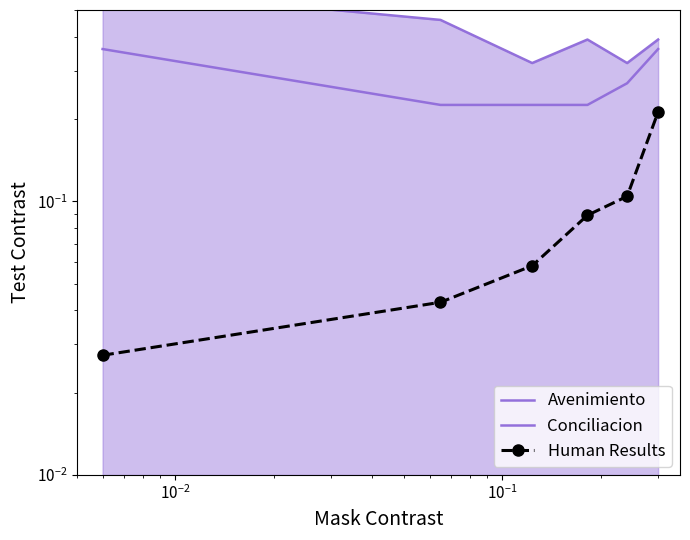

True or false: Human Results has more than 2 interior local peaks.

False